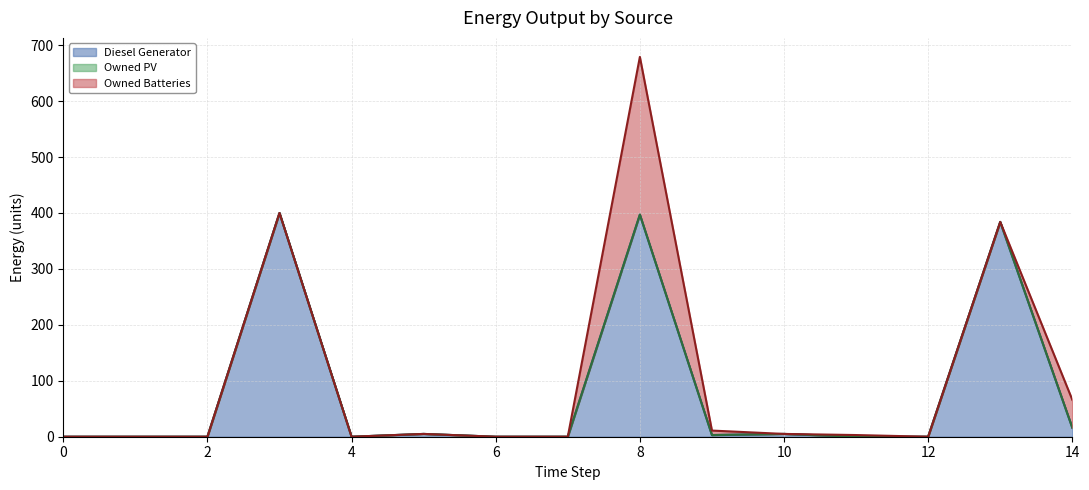

What is the greatest value displayed?

400